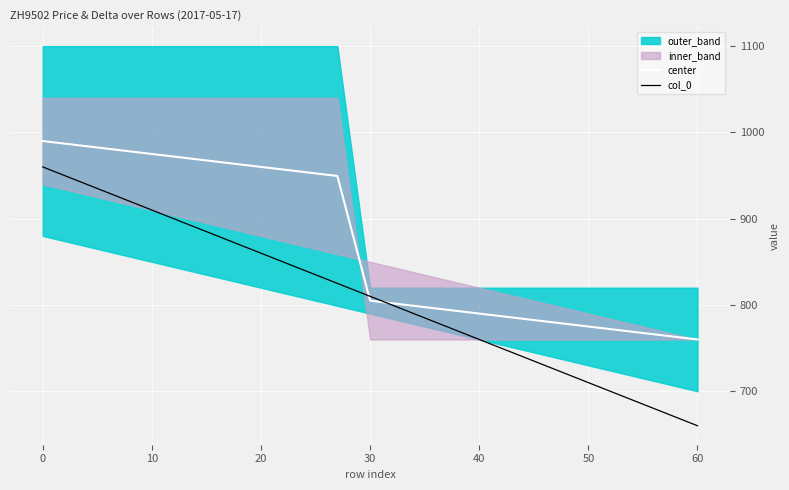

At which label does center first exceed 805?

0